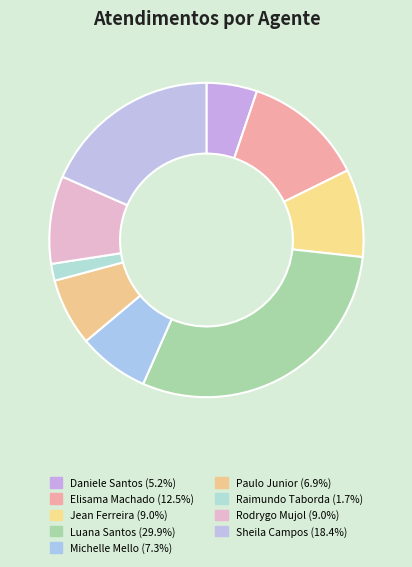

Is there a majority slice in this chart?

No